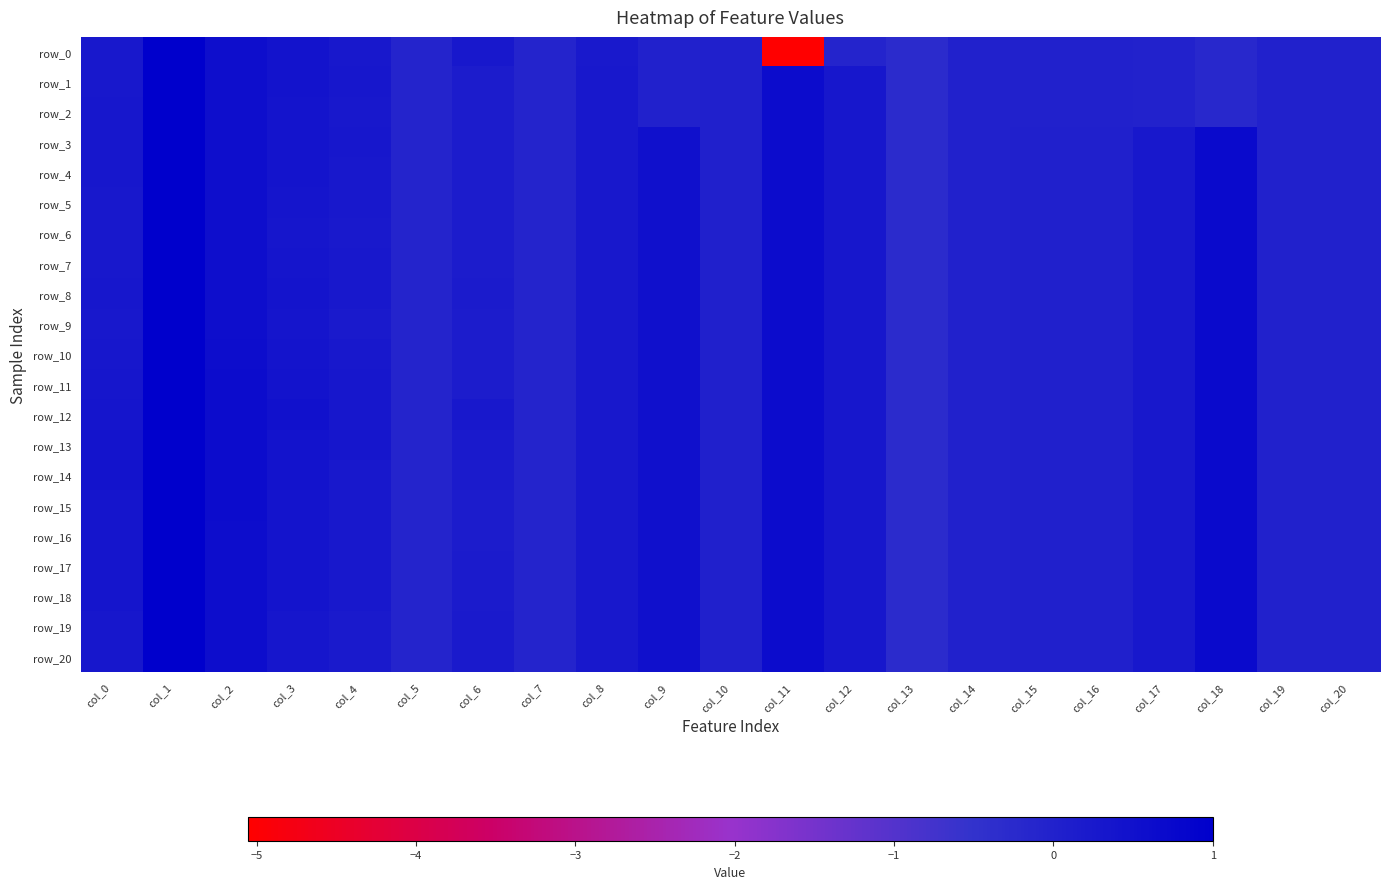

What is the difference between the second highest and second lowest values in the row_5 series?

0.8